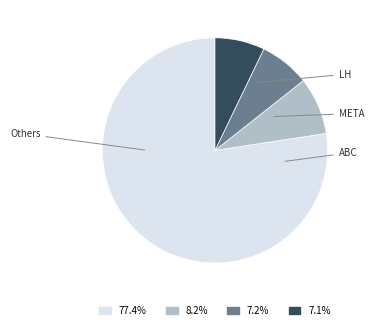

Is there a majority slice in this chart?

Yes